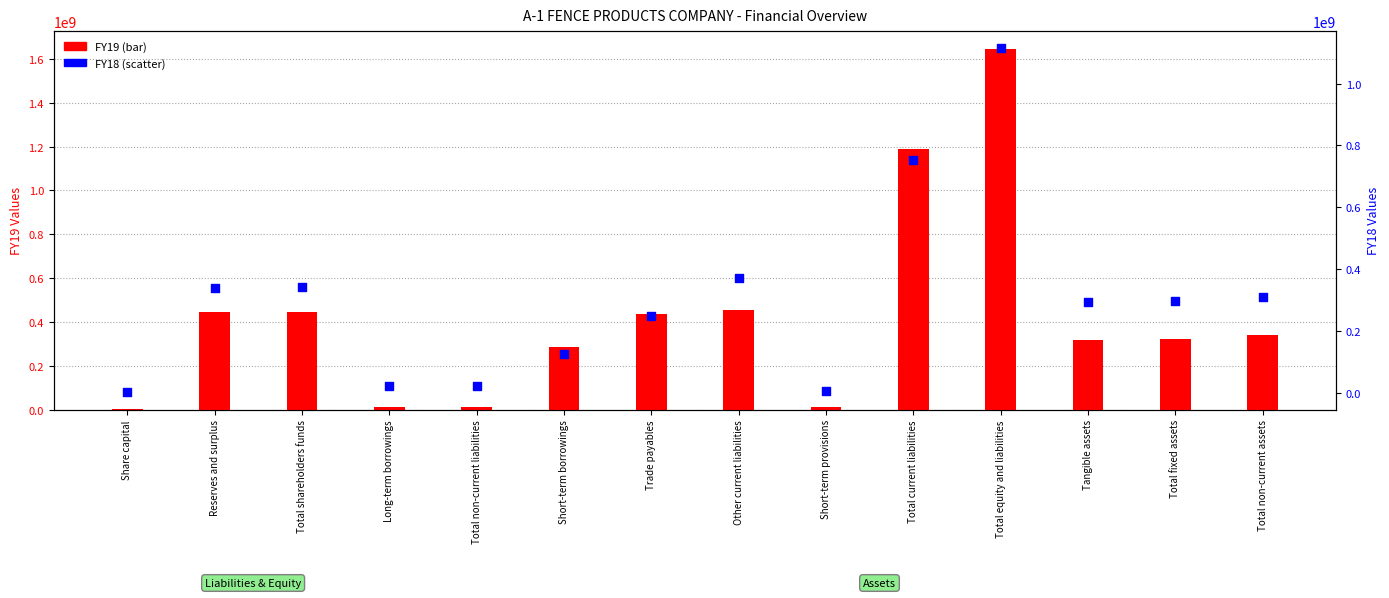

At how many categories does at least one series exceed 1461399555?

1